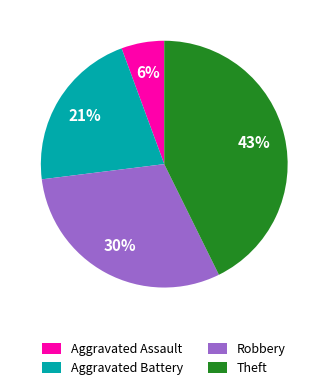

What percentage is the Theft slice, to the nearest percent?

43%